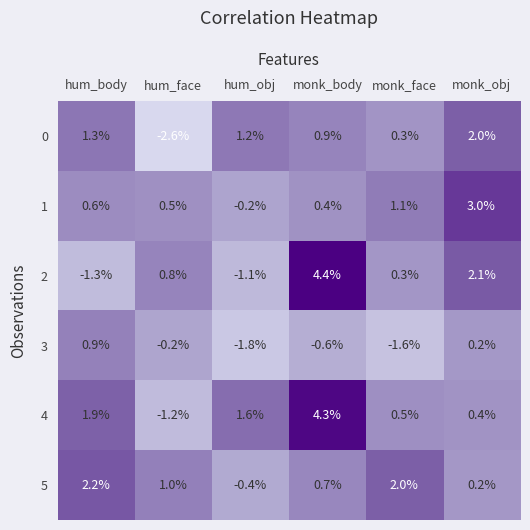

Is it true that 4 equals -1.2 at hum_face?

True